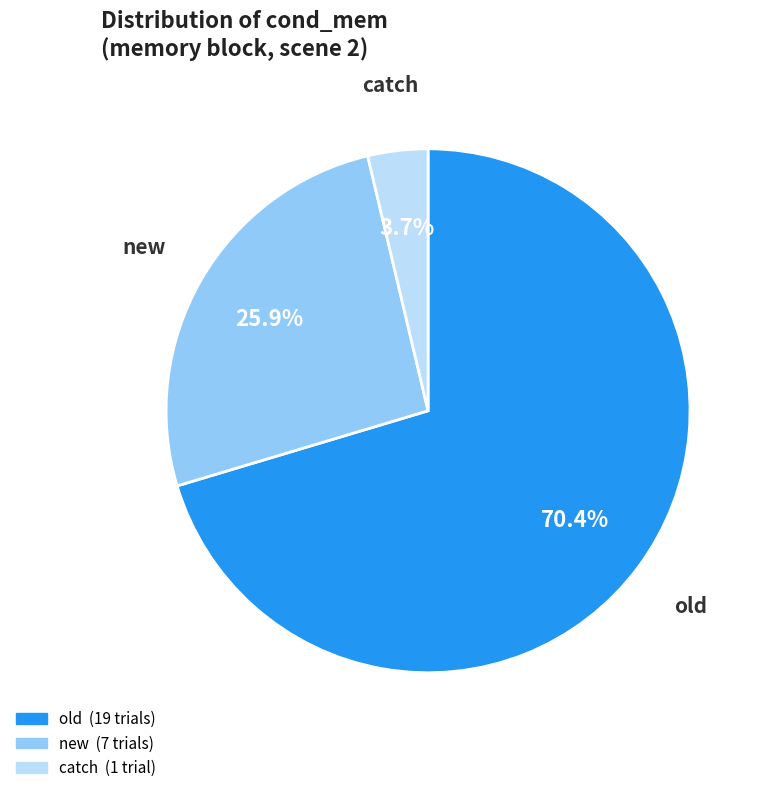

To the nearest percent, what is the combined percentage of new and old?

96%